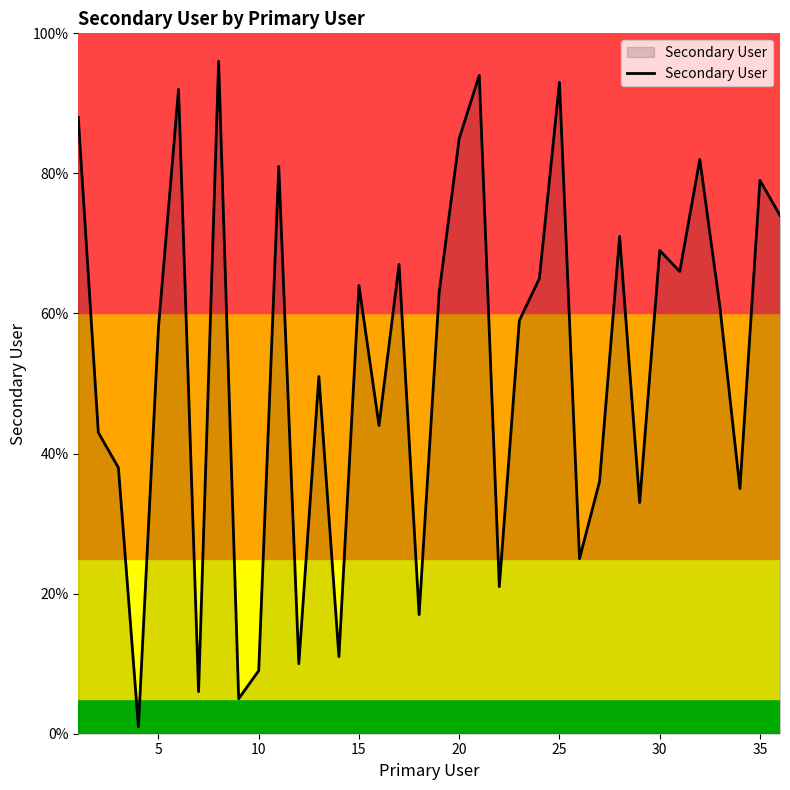

What is the difference between the maximum and minimum values?

95